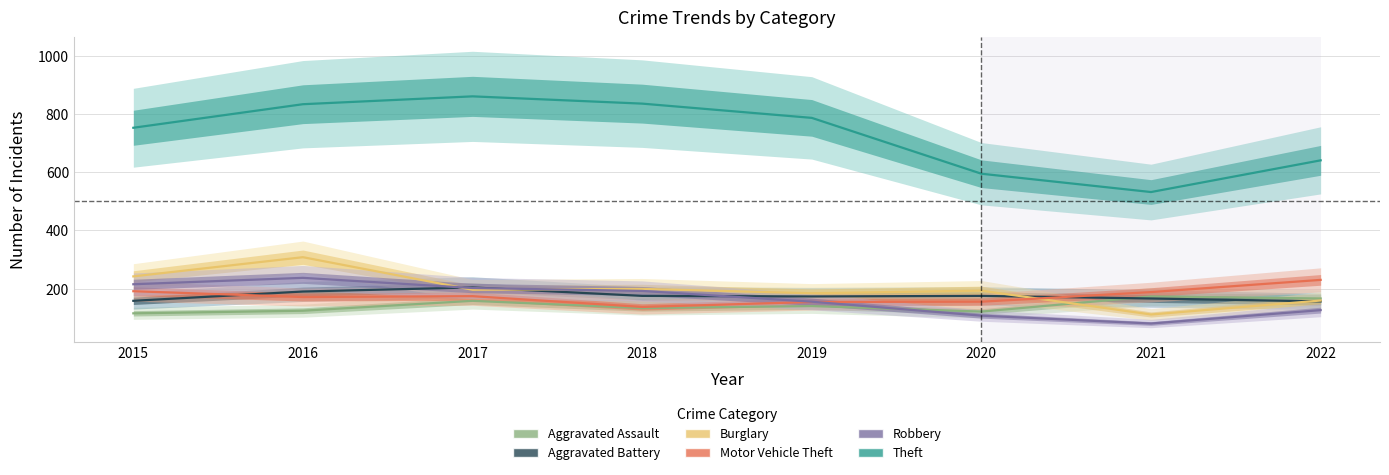

Reading right to left, what are all the values shown in this chart?

Aggravated Assault: 2022=166	2021=173	2020=121	2019=140	2018=133	2017=158	2016=124	2015=115
Aggravated Battery: 2022=156	2021=166	2020=175	2019=173	2018=175	2017=204	2016=190	2015=158
Burglary: 2022=159	2021=111	2020=193	2019=184	2018=199	2017=196	2016=308	2015=242
Motor Vehicle Theft: 2022=230	2021=188	2020=155	2019=154	2018=137	2017=174	2016=171	2015=191
Robbery: 2022=126	2021=80	2020=107	2019=155	2018=192	2017=202	2016=237	2015=215
Theft: 2022=641	2021=532	2020=595	2019=787	2018=836	2017=861	2016=834	2015=753